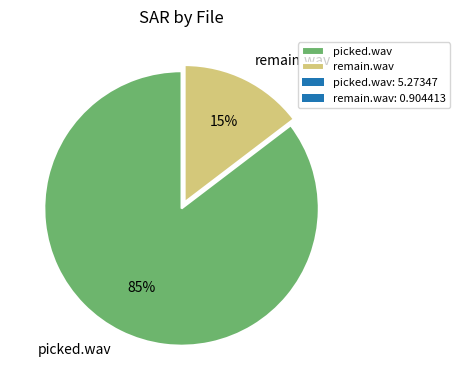

Which category has the biggest portion of the pie?

picked.wav